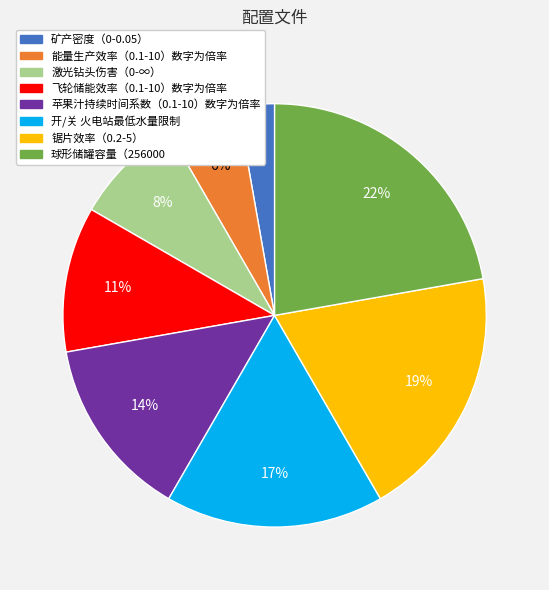

To the nearest percent, what percentage of the pie is 球形储罐容量（256000?

22%